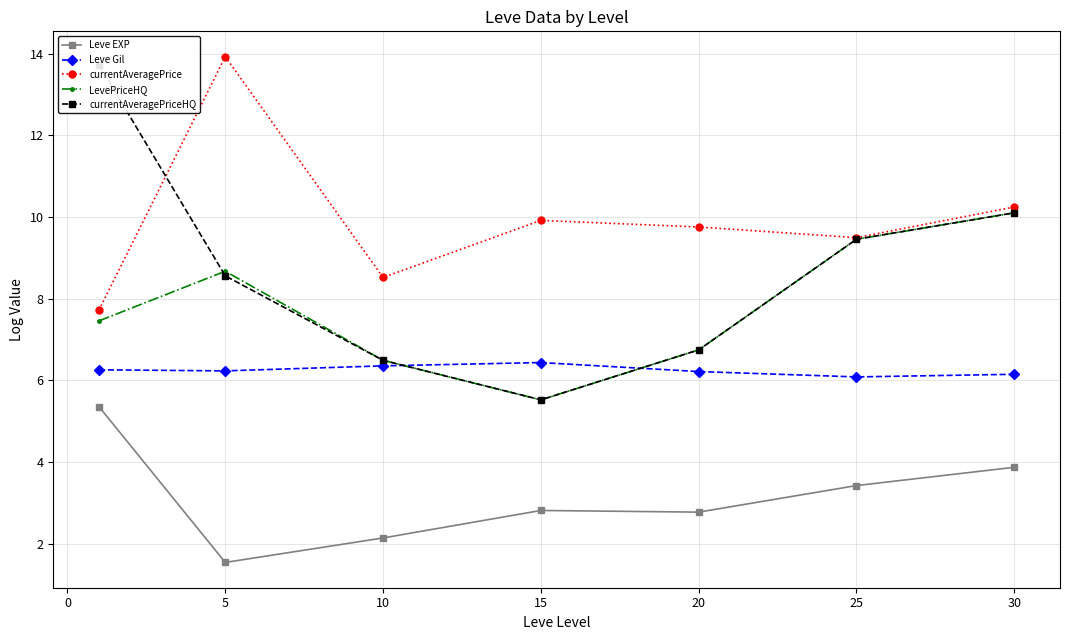

Is it true that currentAveragePrice equals 4.2 at 10?

False